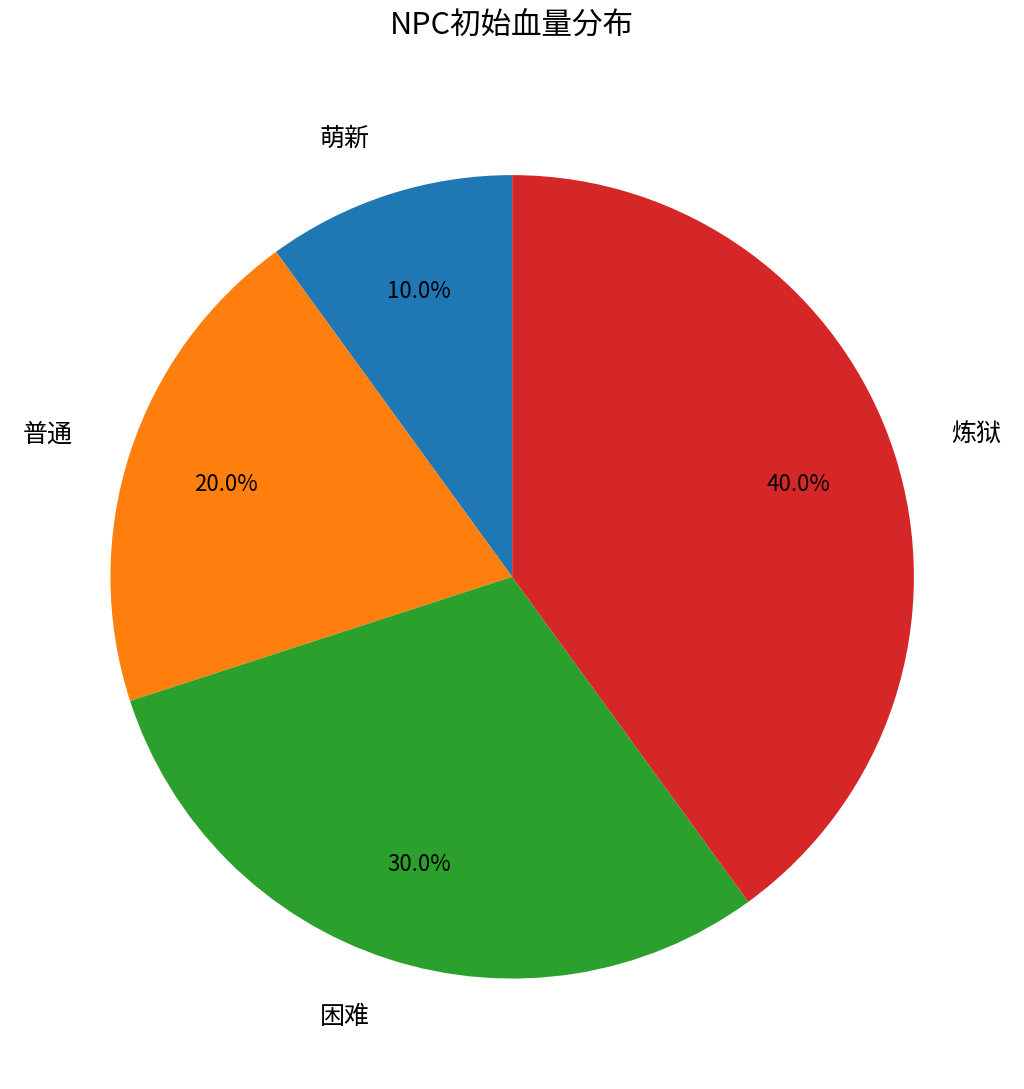

To the nearest percent, what portion does 困难 represent?

30%